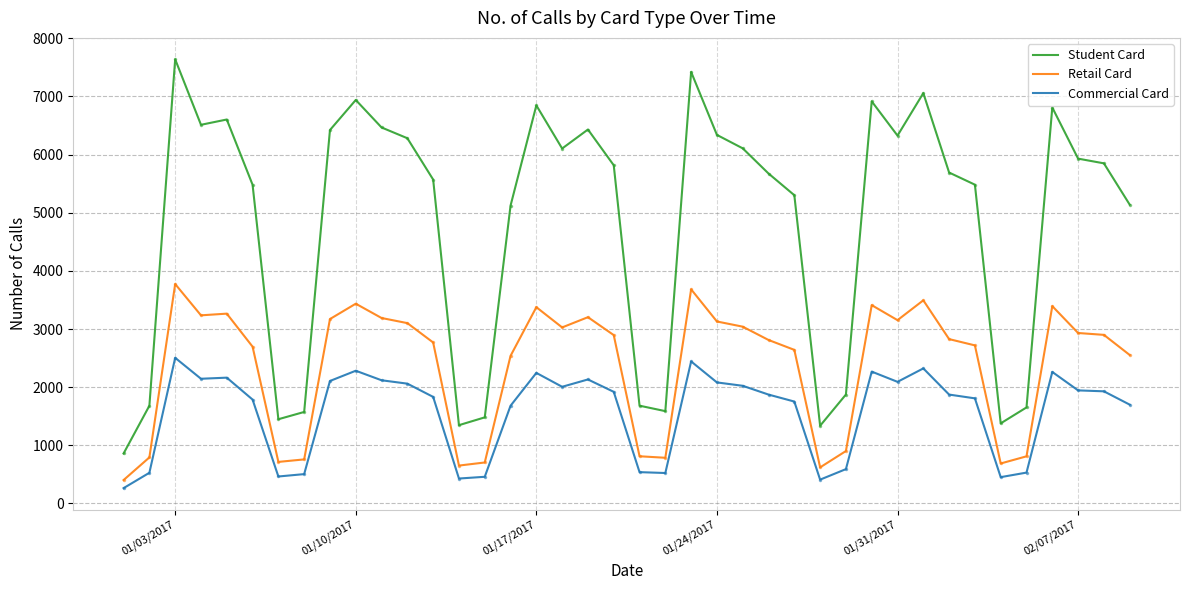

True or false: Retail Card and Student Card cross at least once.

False